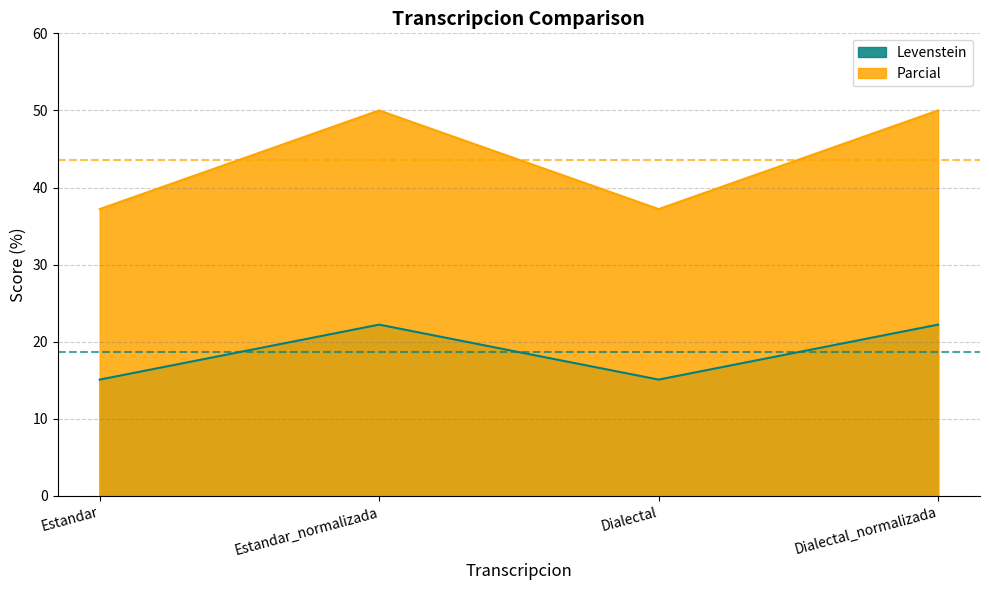

Between Dialectal_normalizada and Dialectal, which is larger?

Dialectal_normalizada